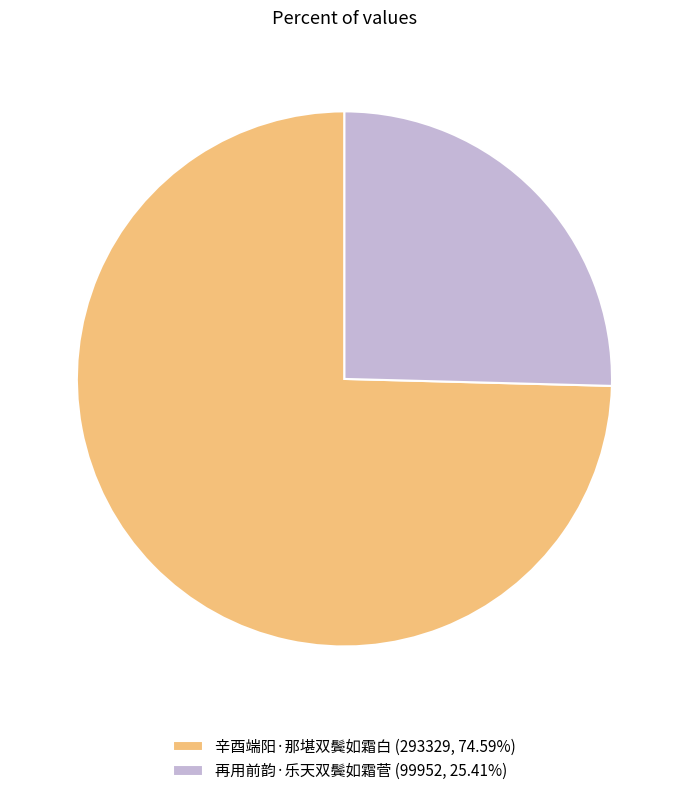

Combined, do 再用前韵·乐天双鬓如霜菅 (99952, 25.41%) and 辛酉端阳·那堪双鬓如霜白 (293329, 74.59%) account for over 50%?

Yes